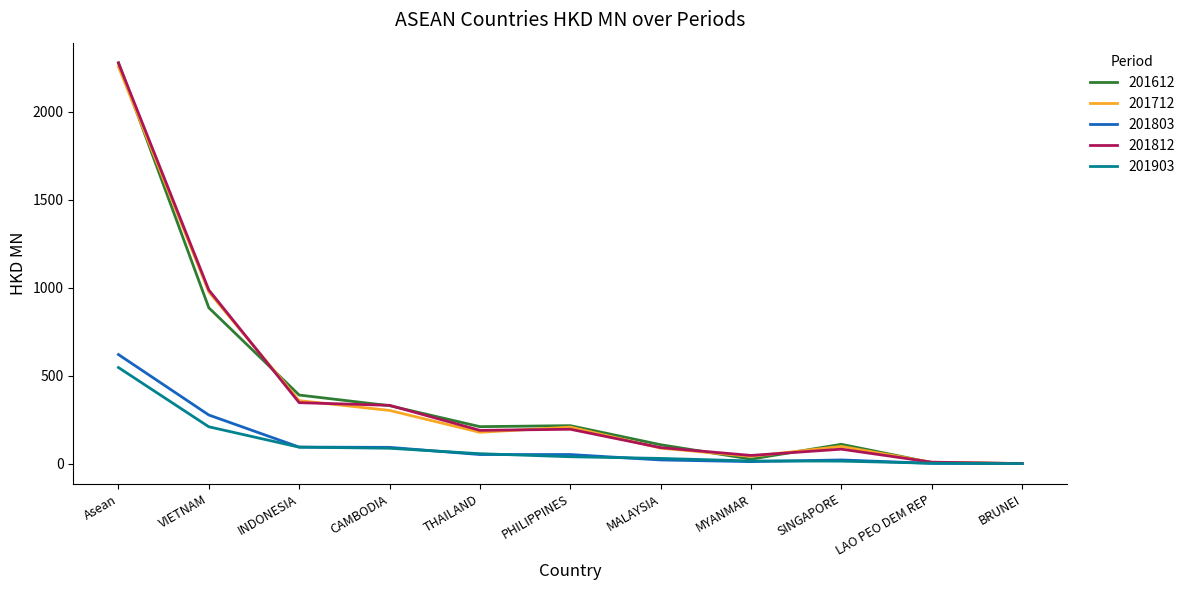

Is this an area chart (filled region under the line)?

No